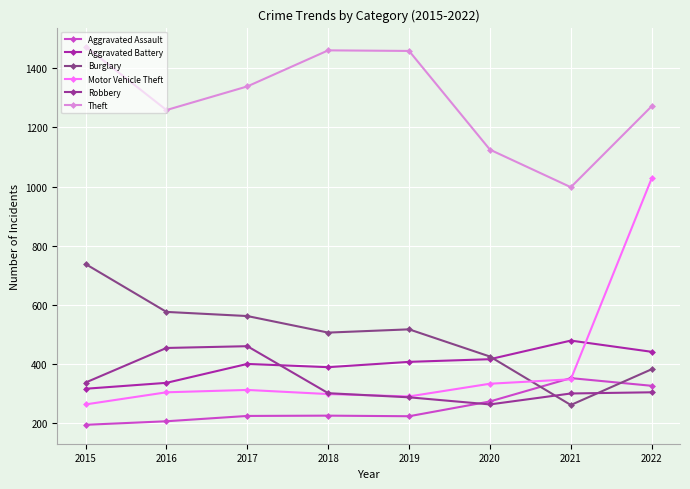

What value does the Theft series have at 2015?

1474